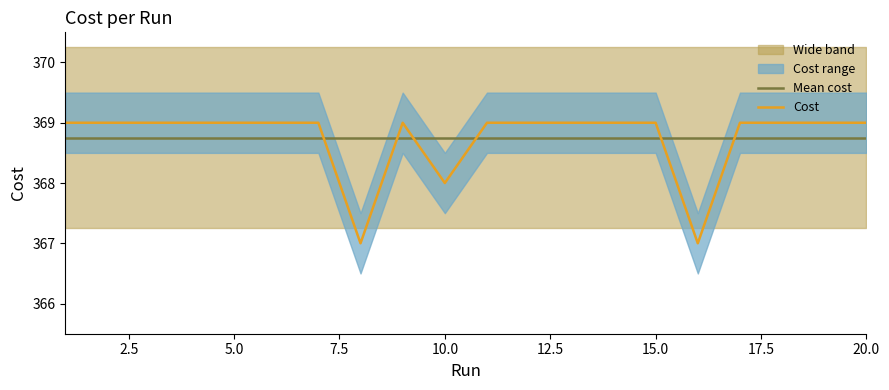

The Mean cost series shows 368.8 at 10.0. True or false?

True